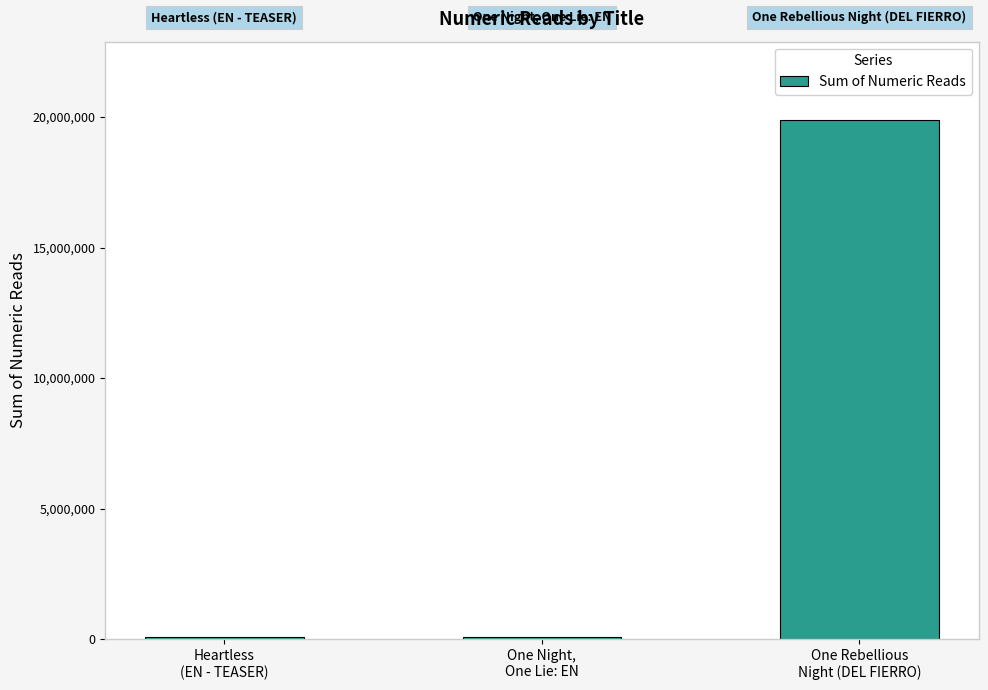

The chart shows a value of 100000 at One Night,
One Lie: EN. True or false?

True